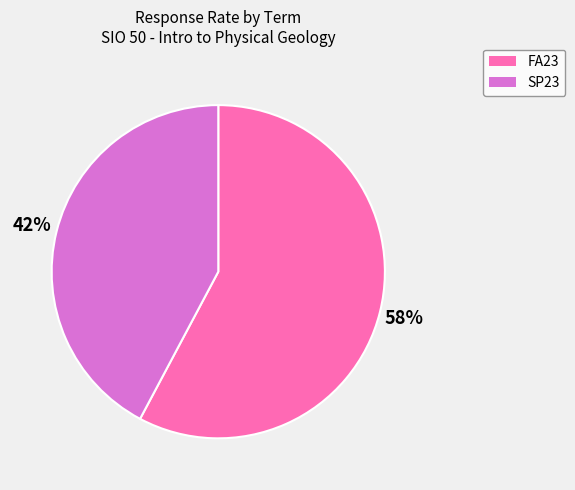

Rank the categories by value from lowest to highest.

SP23, FA23